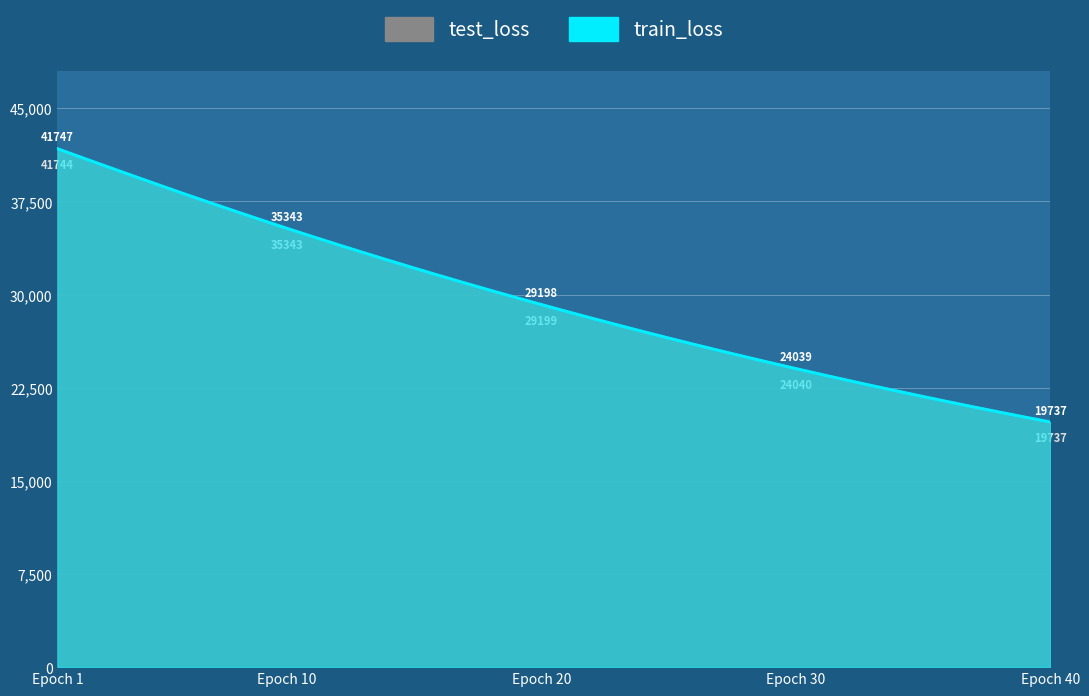

How many distinct data groups are displayed?

2